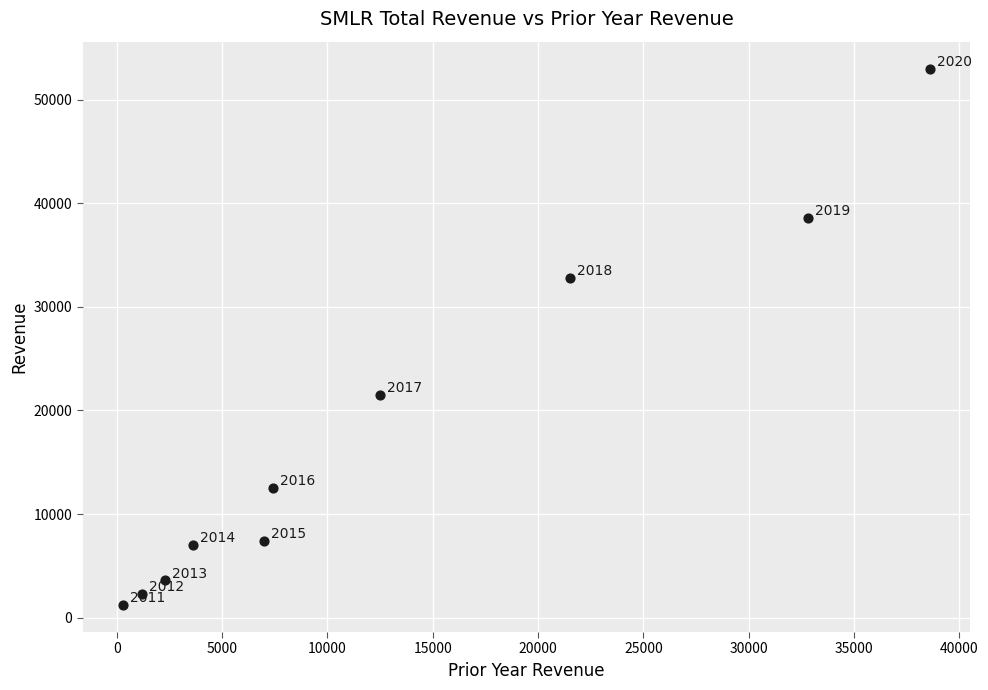

What Y value in the scatter plot is closest to 27100?

21500